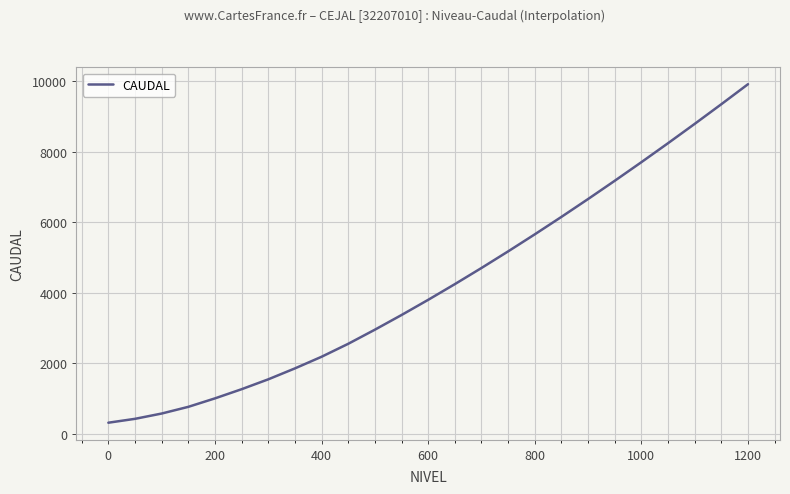

How many categories are shown in the chart?

25